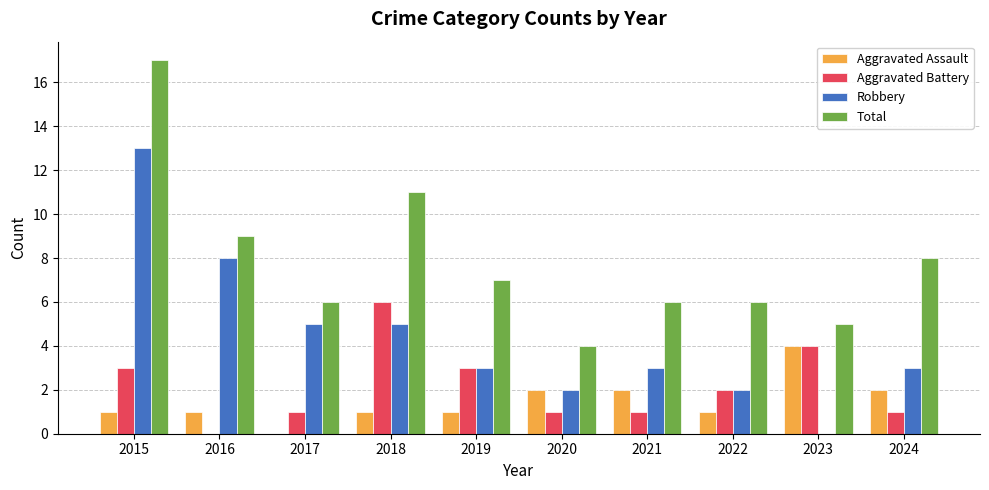

The value of Aggravated Assault at 2024 is 2. True or false?

True